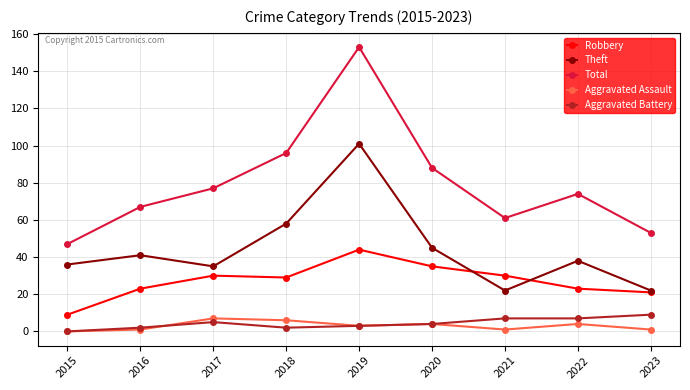

How many lines are shown in the chart?

5